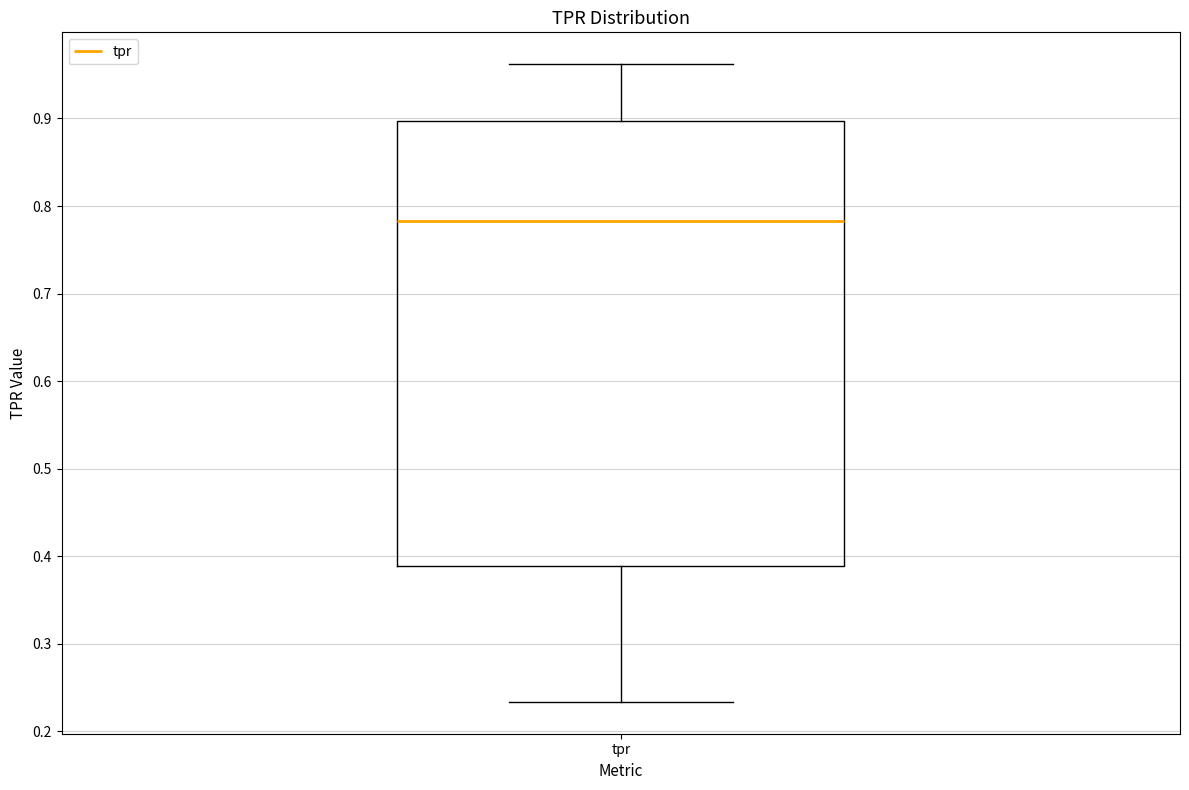

Where does the lower whisker of the box for tpr end on the y-axis? The values are not printed on the chart, so give them approximately, as read against the axis.

0.23